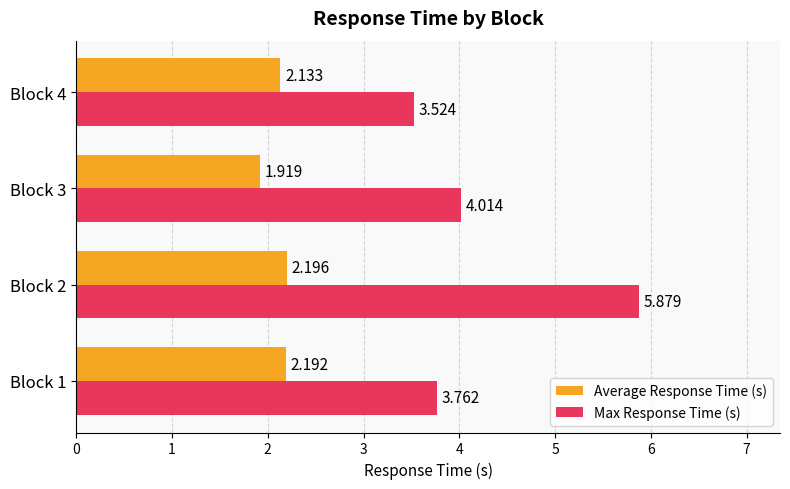

Which series has the widest spread of values?

Max Response Time (s)